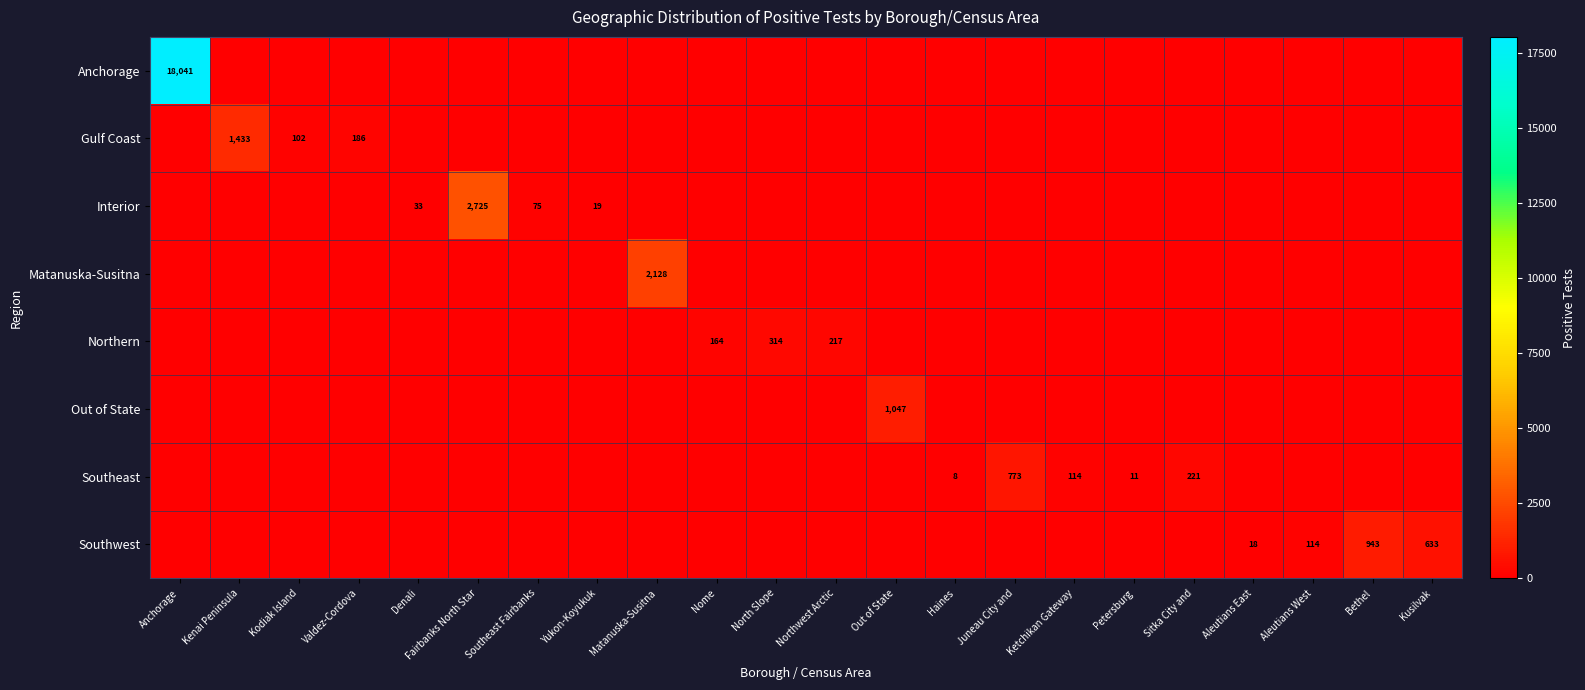

Count the number of data series in this chart.

8